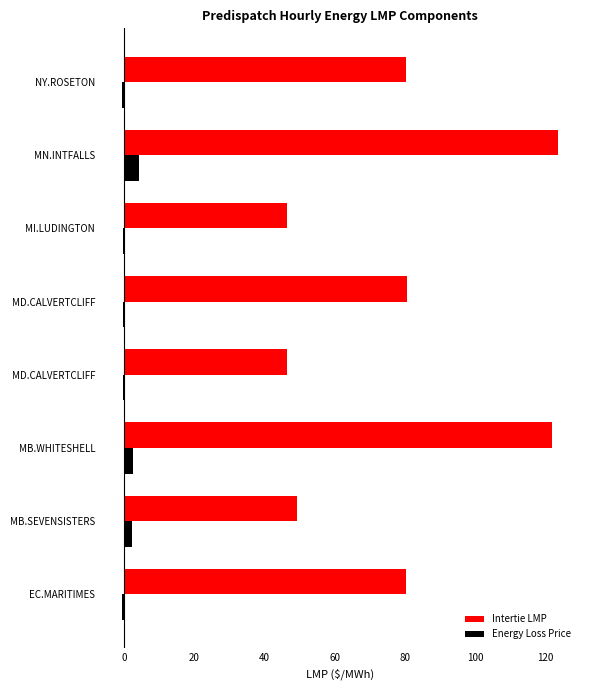

What are all the series names shown in the legend?

Intertie LMP, Energy Loss Price